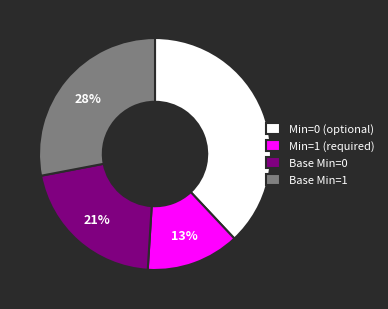

Count the number of slices in the pie.

4